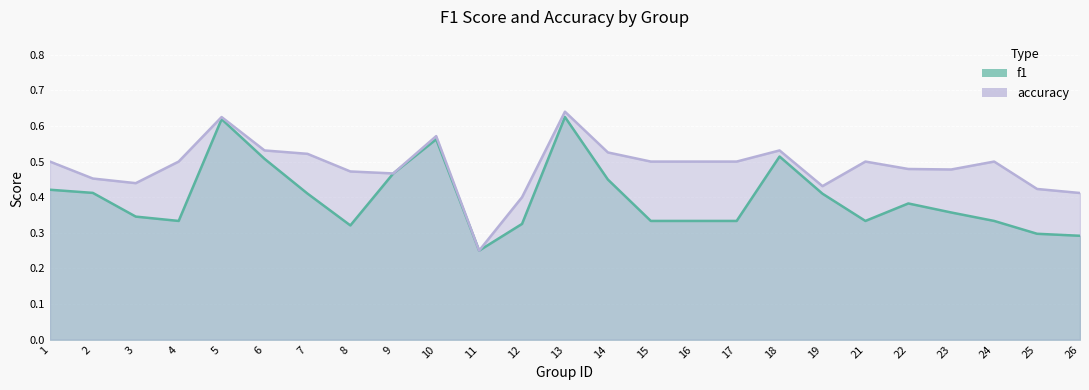

Which category has the lowest value across all series?

11